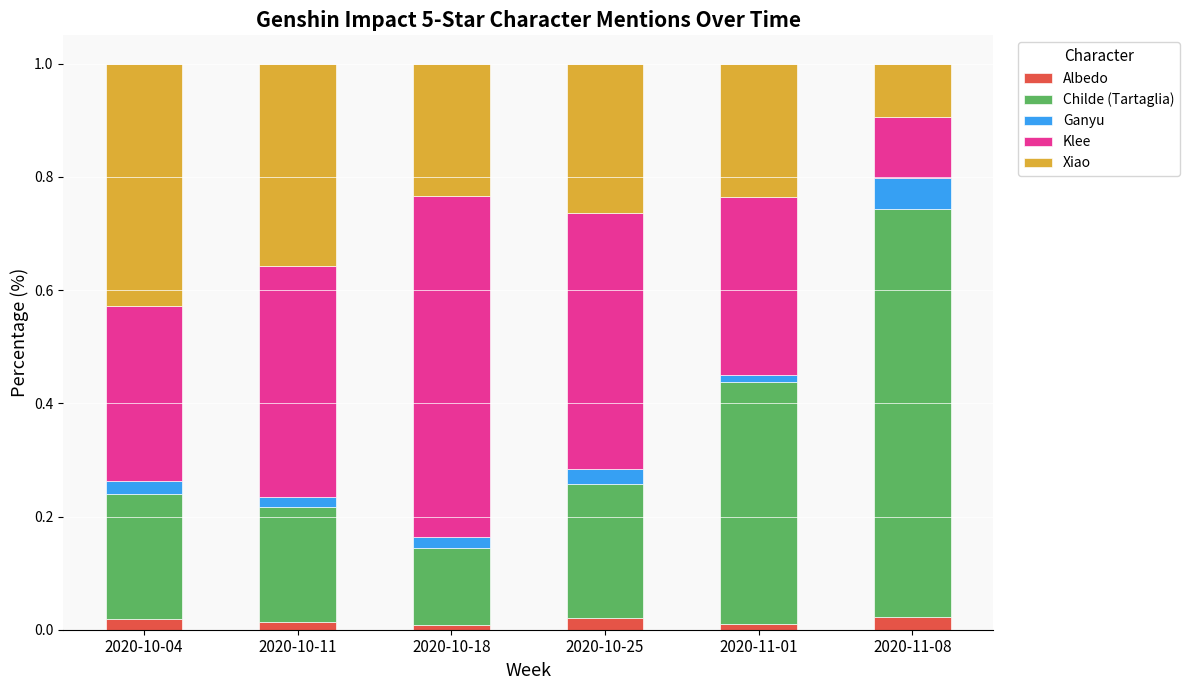

True or false: Klee has a value of 0.3 at 2020-10-18.

False